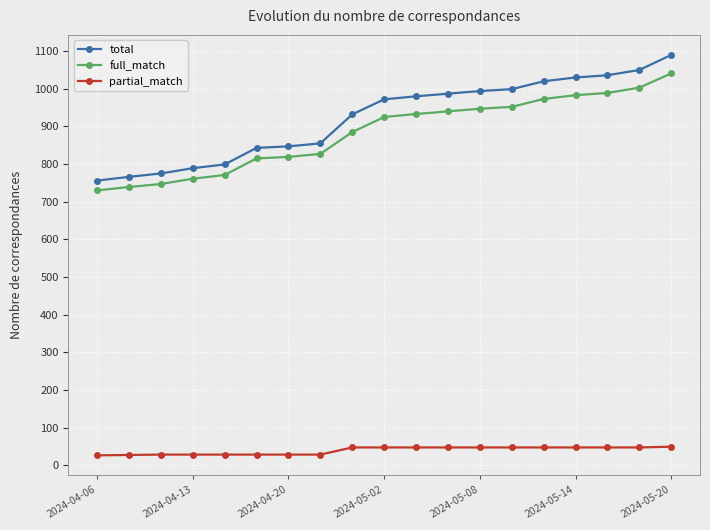

True or false: full_match and total cross at least once.

False